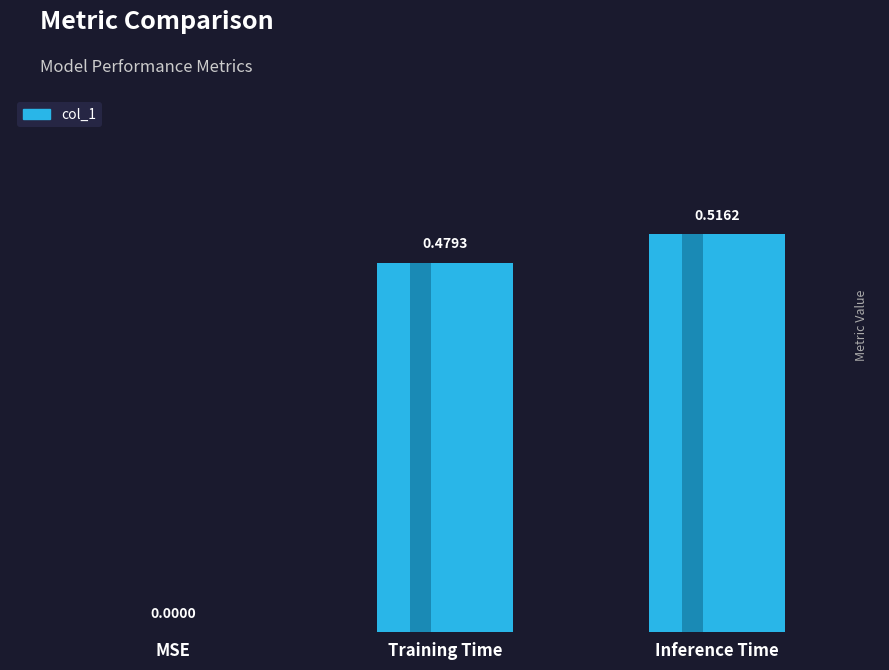

How many positive values are there?

2